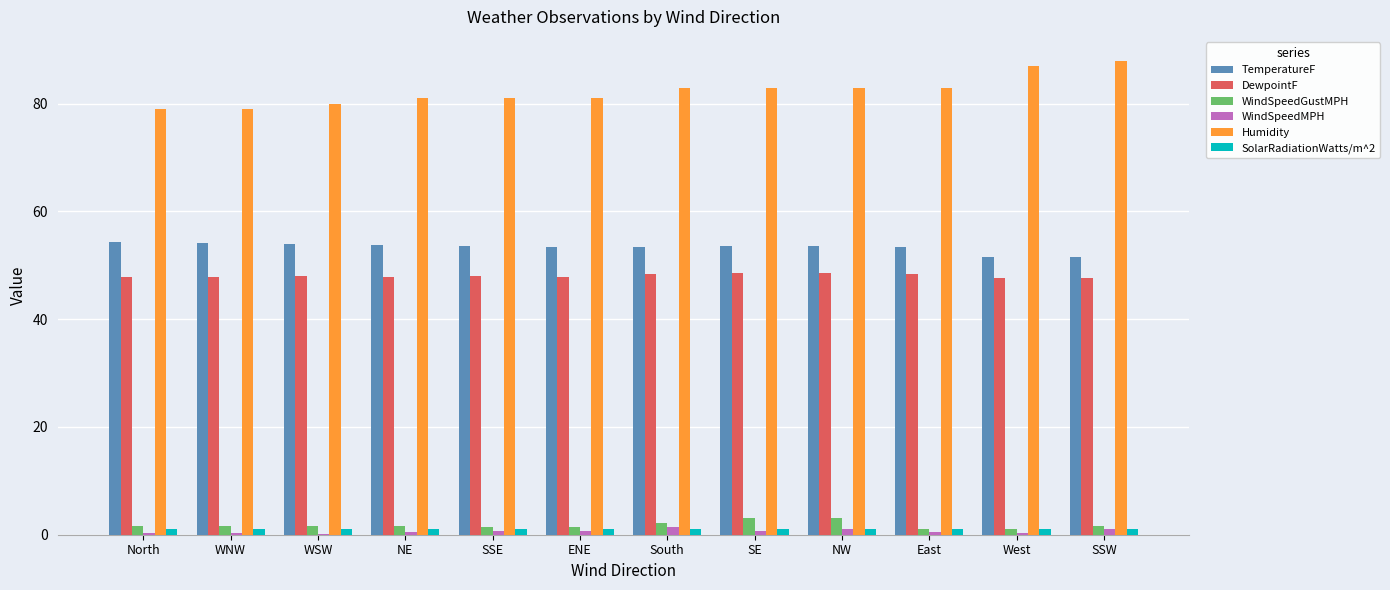

Which series has the widest spread of values?

Humidity